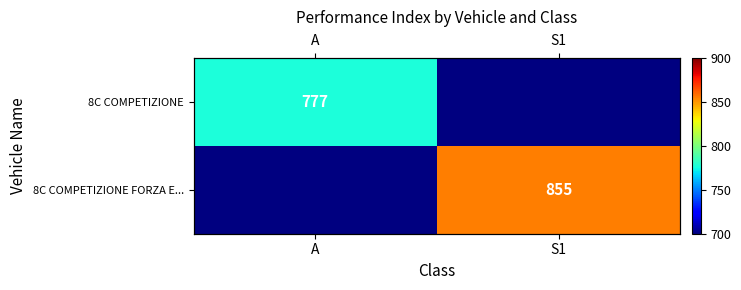

At how many categories does at least one series exceed 829?

1